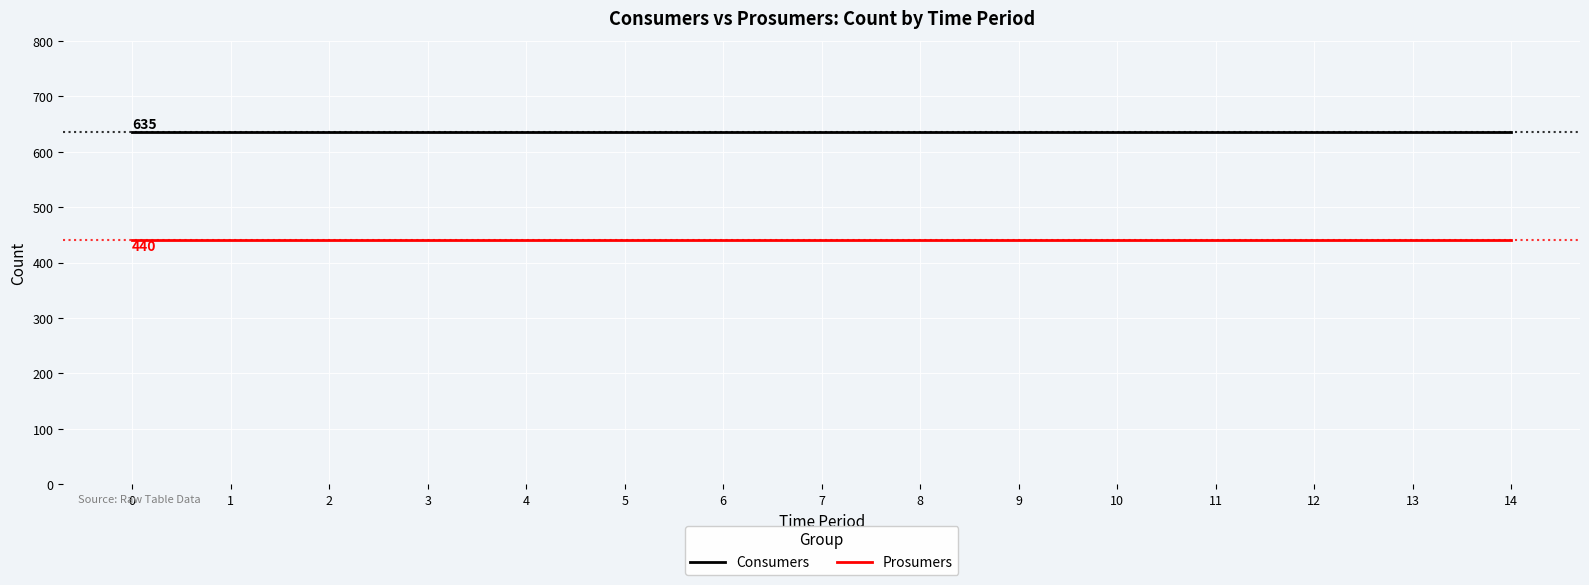

Is the value of Consumers at 12 greater than the value of Prosumers at 12?

Yes